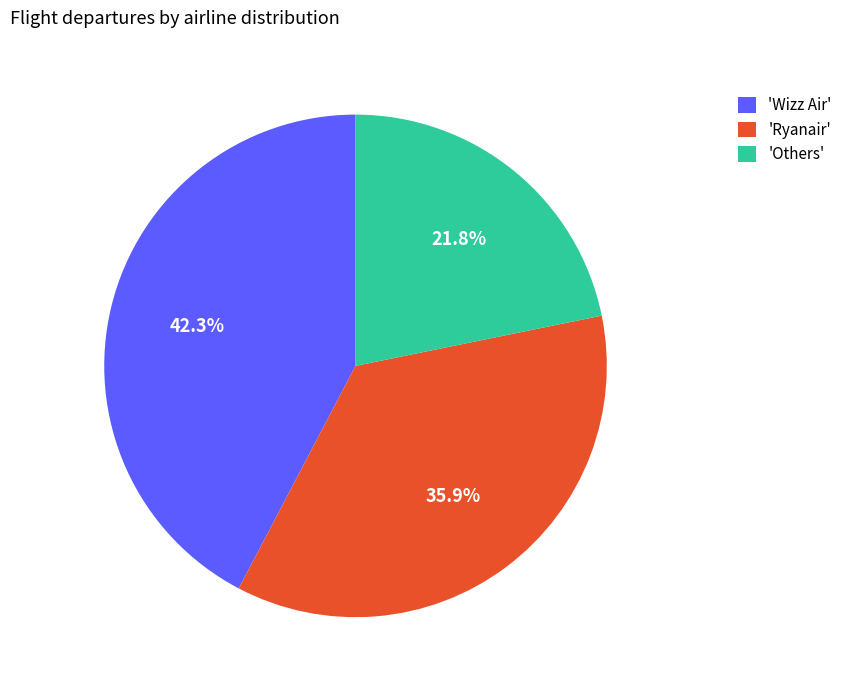

What is the smallest slice in the pie chart?

'Others'